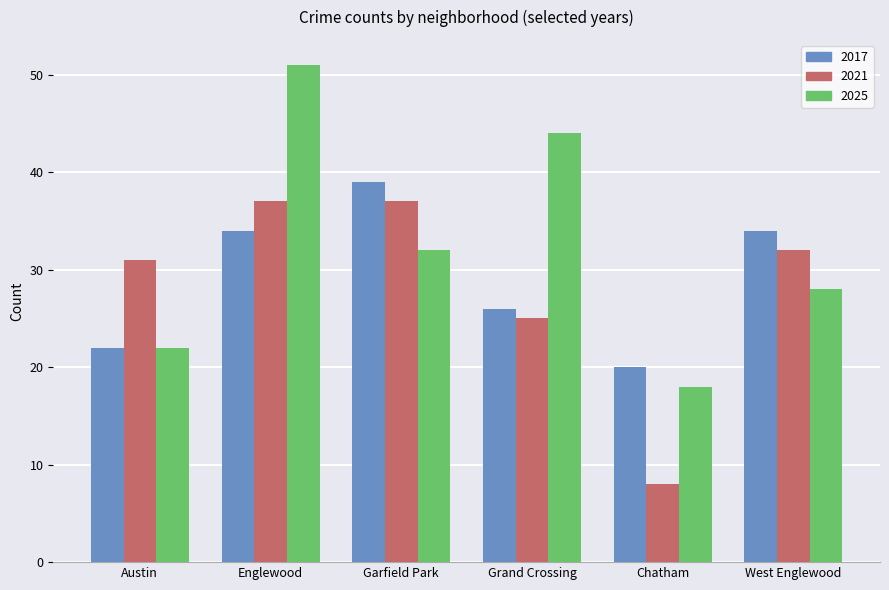

What is the difference between the second highest and minimum values in the 2025 series?

26